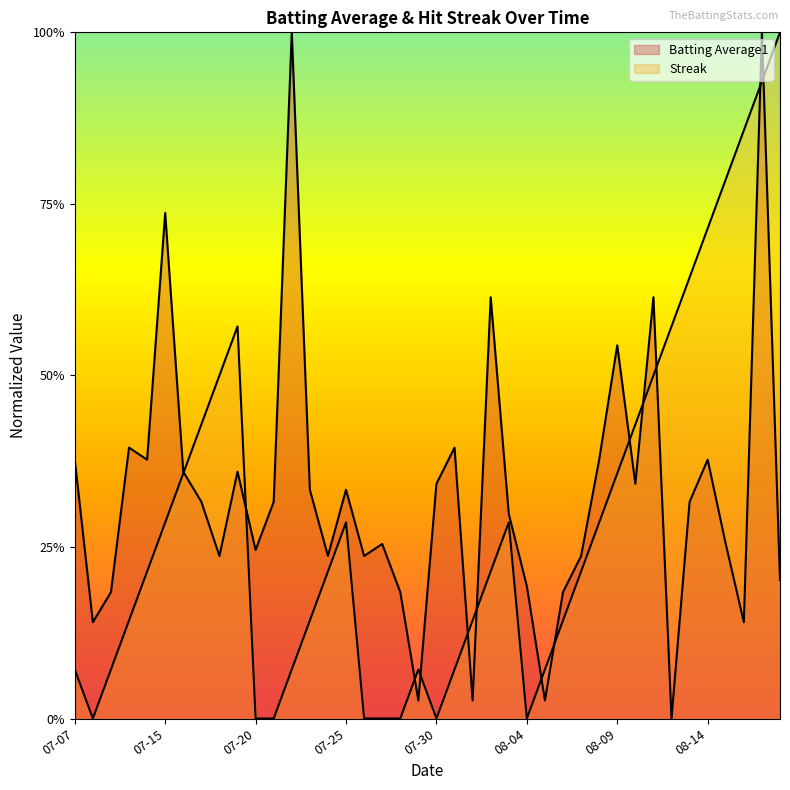

Which series has the largest range (max minus min)?

Streak